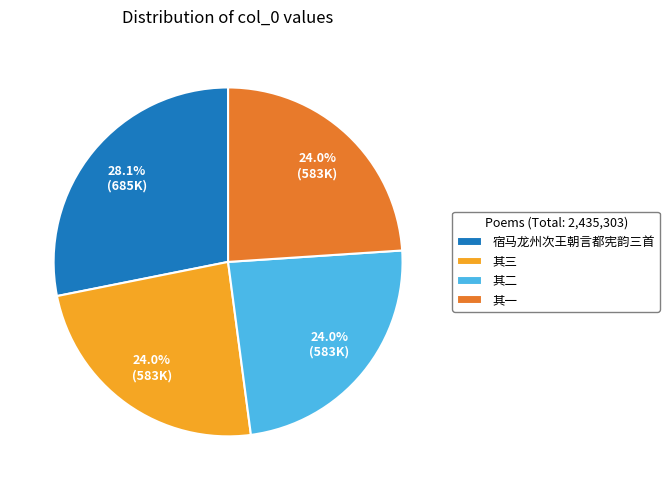

How many slices are in this pie chart?

4